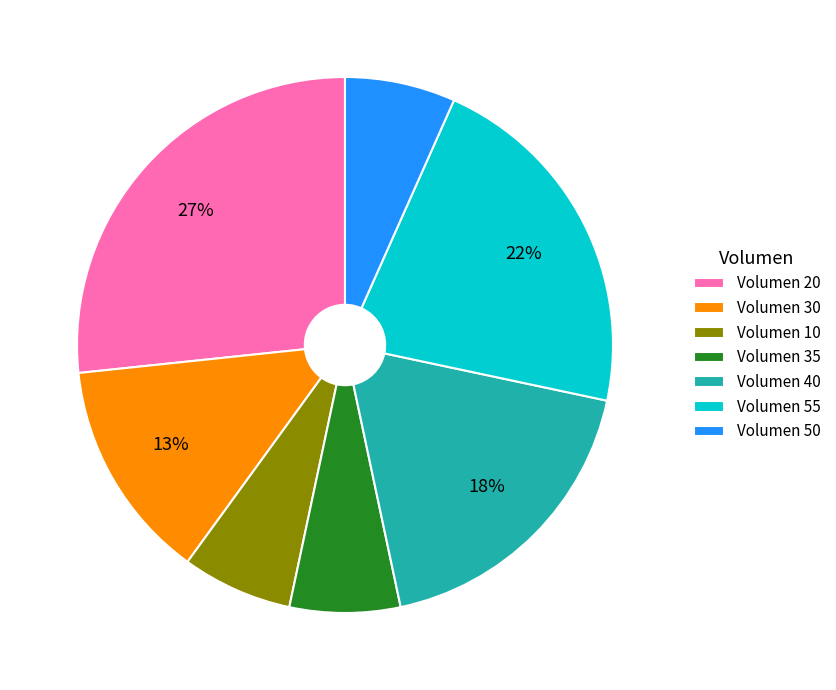

Which slice is the largest?

Volumen 20